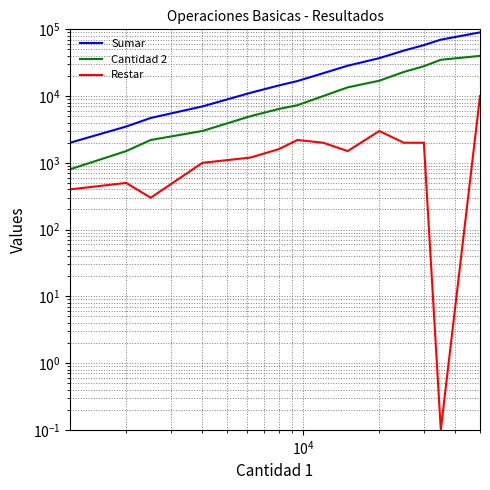

Reading left to right, extract all data points from this chart.

Sumar: 2000.0	3500.0	4700.0	7000.0	11200.0	14400.0	16800.0	22000.0	28500.0	37000.0	48000.0	58000.0	70000.0	90000.0
Cantidad 2: 800.0	1500.0	2200.0	3000.0	5000.0	6400.0	7300.0	10000.0	13500.0	17000.0	23000.0	28000.0	35000.0	40000.0
Restar: 400.0	500.0	300.0	1000.0	1200.0	1600.0	2200.0	2000.0	1500.0	3000.0	2000.0	2000.0	0.1	10000.0